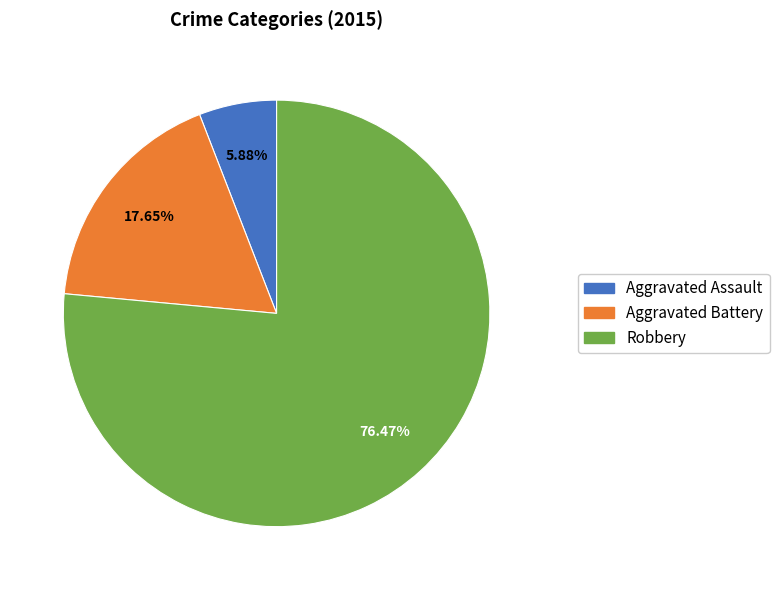

To the nearest percent, what portion does Robbery represent?

76%